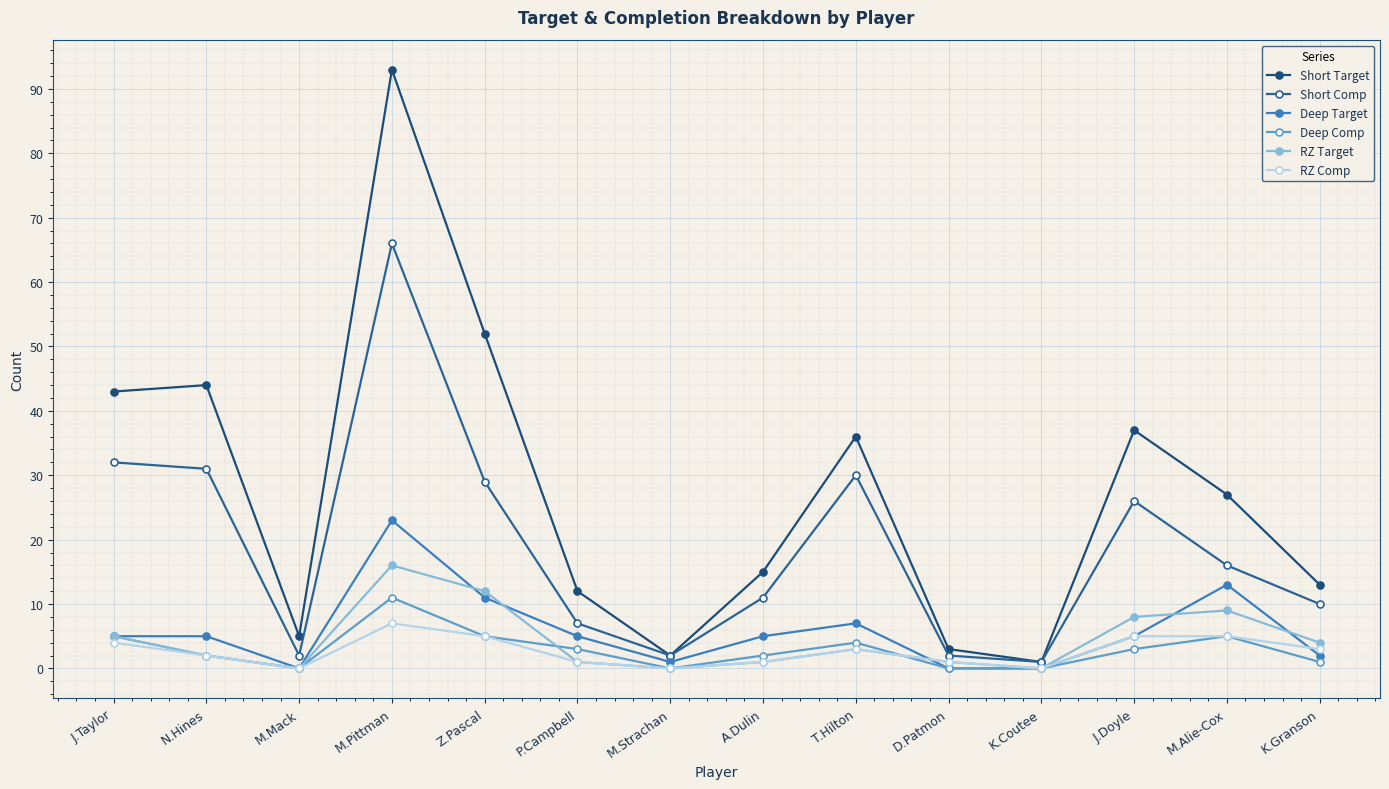

Count the number of categories in the chart.

14